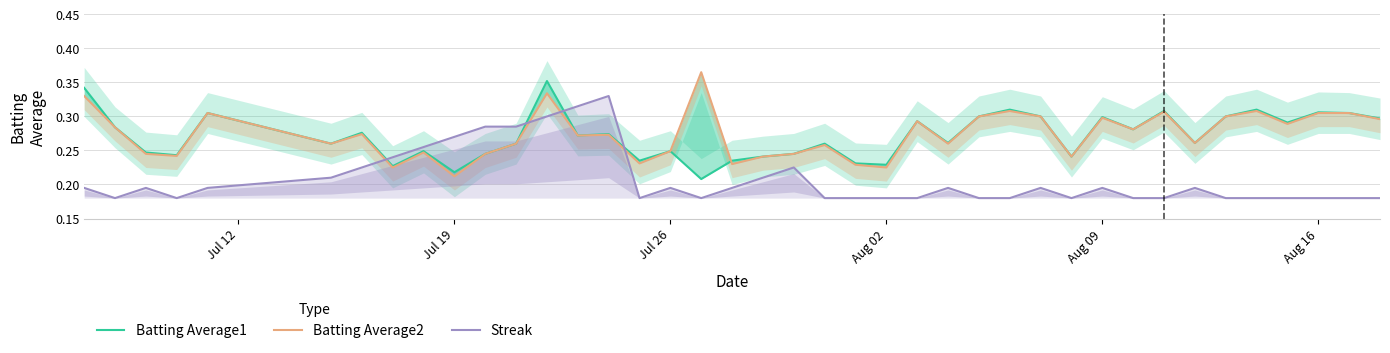

The value of Streak at 17 is 0.1. True or false?

False